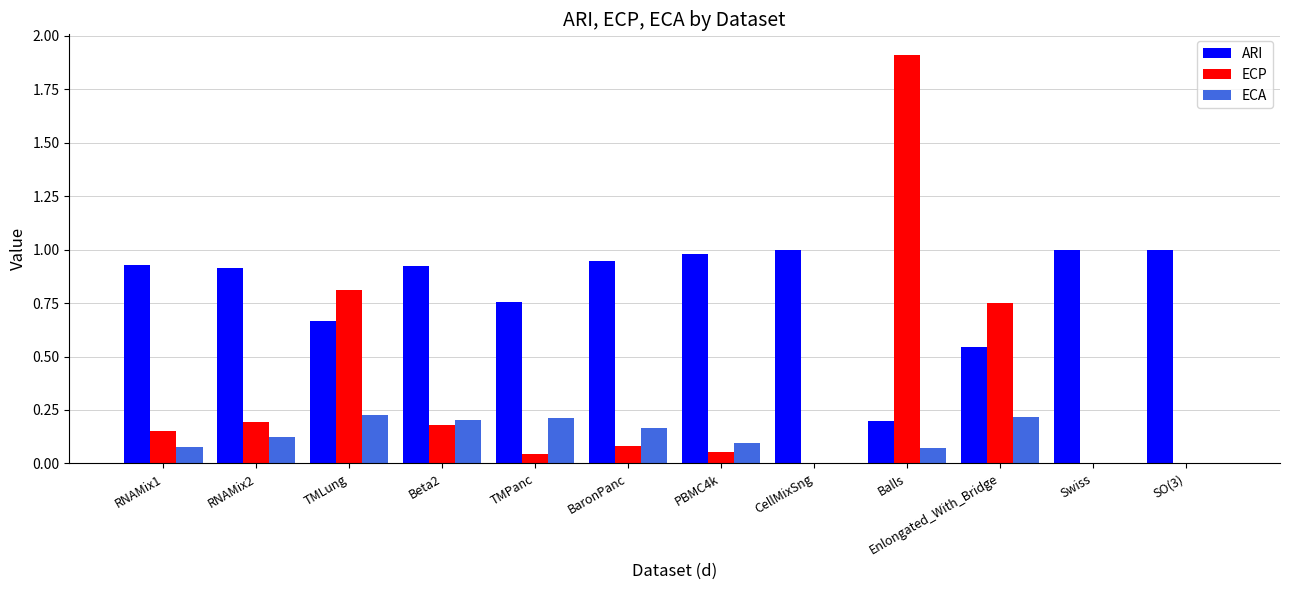

Is the value of ECP at Enlongated_With_Bridge greater than the value of ARI at BaronPanc?

No